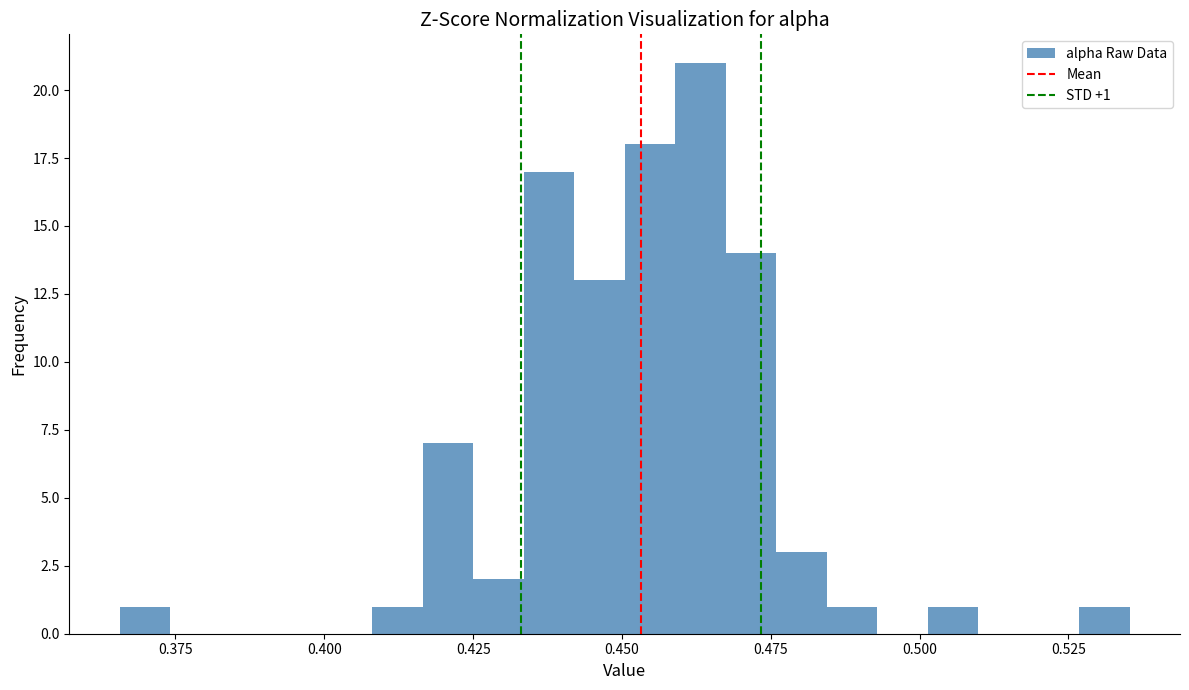

Read against the x-axis, roughly where is the centre of the tallest bar?

0.465